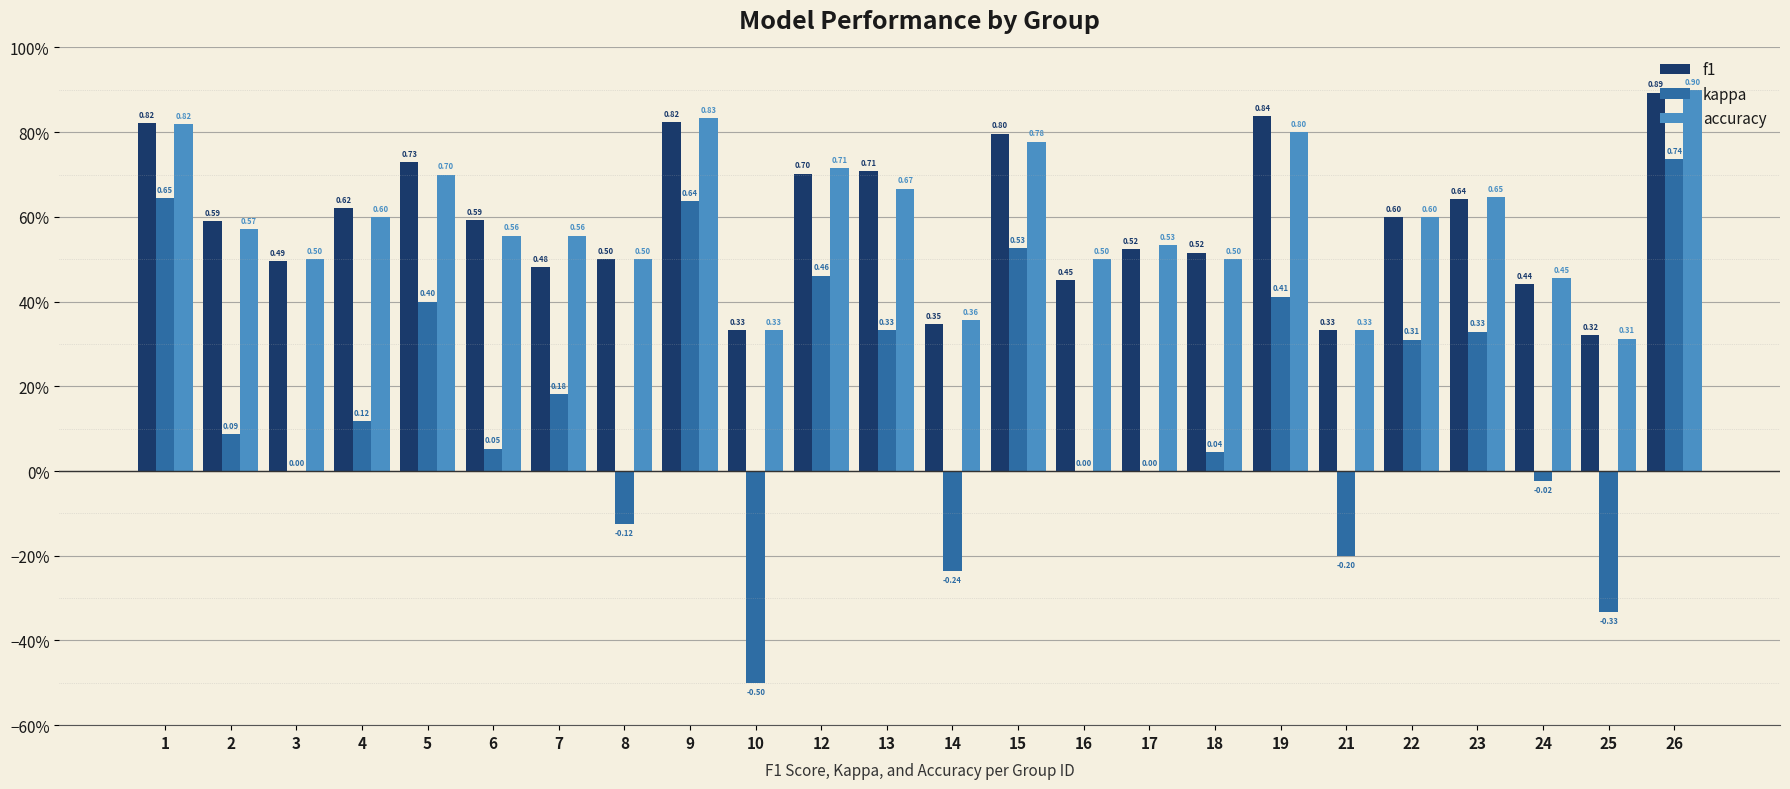

True or false: kappa has a value of 0.5 at 22.

False